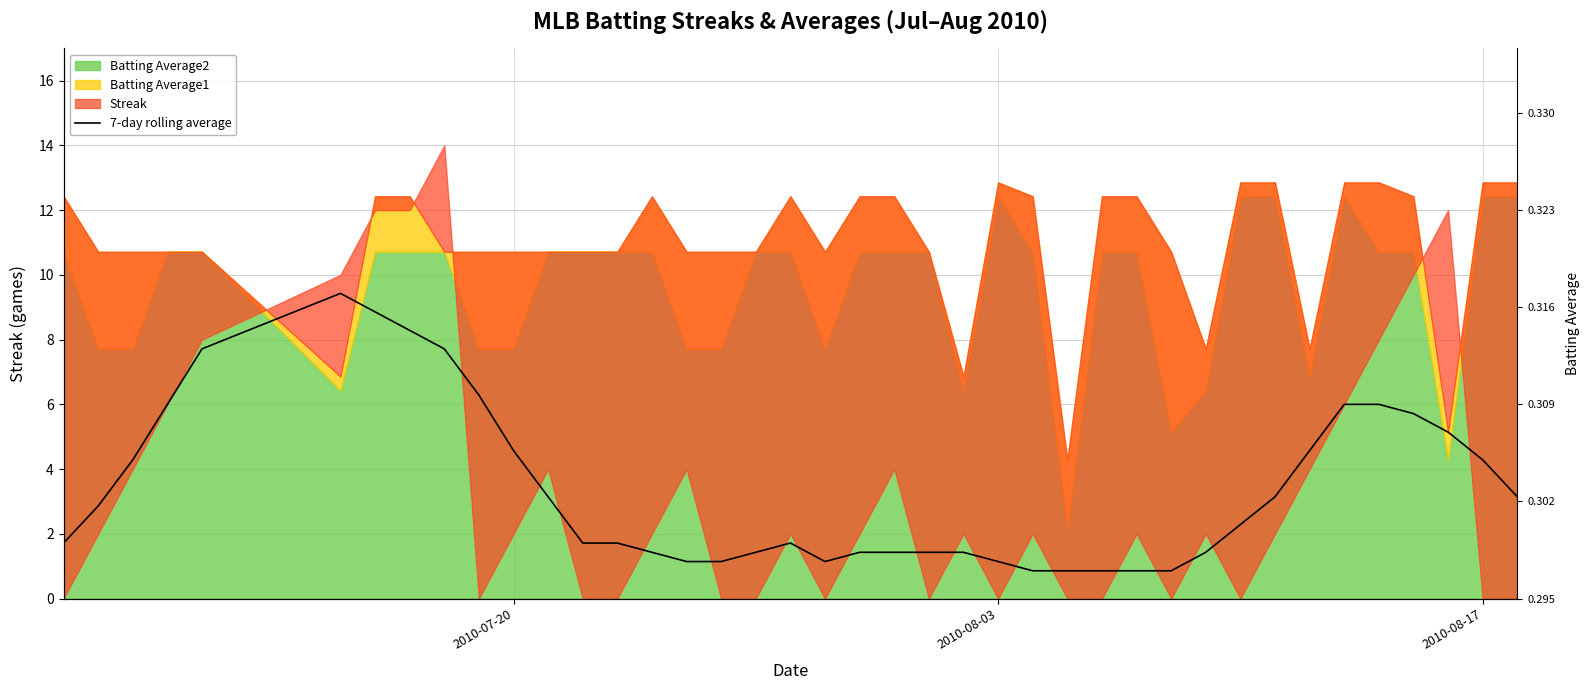

Does the chart display data point markers on the line(s)?

No